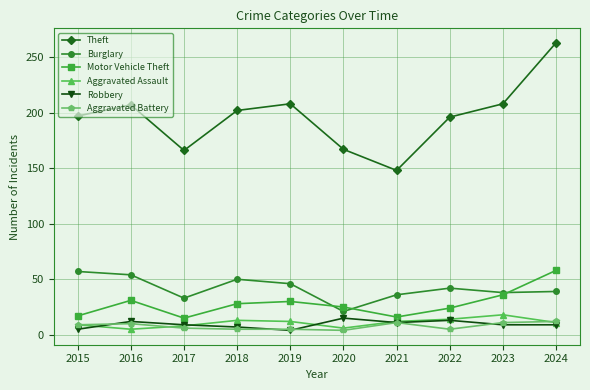

What is the greatest value displayed?

263